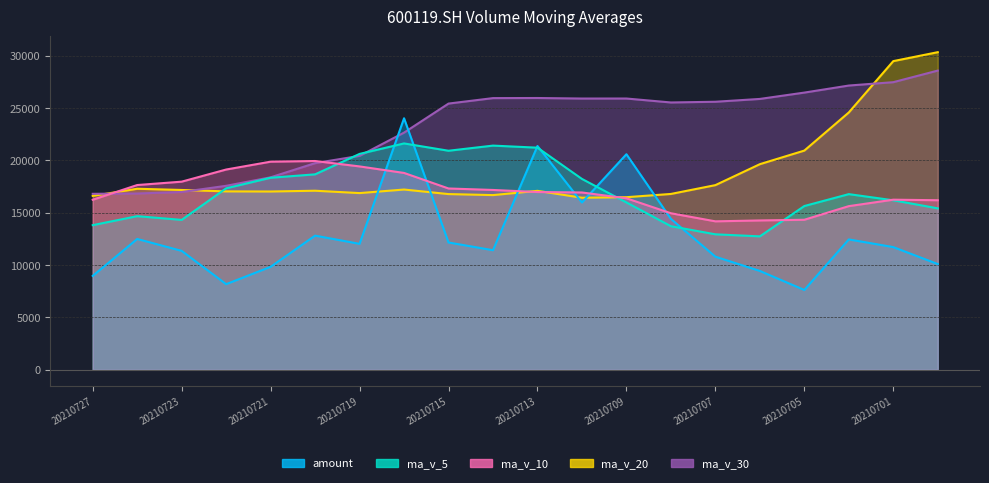

Reading left to right, transcribe all the data shown in this chart.

amount: 20210727=8969.1	20210726=12499.7	20210723=11360.8	20210722=8180.4	20210721=9837.5	20210720=12817.3	20210719=12031.3	20210716=24030.3	20210715=12161.3	20210714=11424.9	20210713=21378.7	20210712=15980.8	20210709=20595.4	20210708=14417.5	20210707=10806.3	20210706=9443.1	20210705=7624.9	20210702=12455.3	20210701=11721.3	20210630=10101.8
ma_v_5: 20210727=13817.2	20210726=14676.4	20210723=14320.4	20210722=17339.0	20210721=18347.5	20210720=18672.6	20210719=20625.0	20210716=21626.5	20210715=20926.7	20210714=21418.1	20210713=21220.3	20210712=18234.7	20210709=15987.0	20210708=13717.1	20210707=12943.3	20210706=12747.3	20210705=15645.5	20210702=16782.0	20210701=16195.0	20210630=15423.4
ma_v_10: 20210727=16244.9	20210726=17650.7	20210723=17973.4	20210722=19132.8	20210721=19882.8	20210720=19946.5	20210719=19429.9	20210716=18806.7	20210715=17321.9	20210714=17180.7	20210713=16983.8	20210712=16940.1	20210709=16384.5	20210708=14956.0	20210707=14183.3	20210706=14268.3	20210705=14333.9	20210702=15634.8	20210701=16251.9	20210630=16199.1
ma_v_20: 20210727=16614.4	20210726=17295.4	20210723=17179.0	20210722=17044.4	20210721=17033.1	20210720=17107.4	20210719=16881.9	20210716=17220.8	20210715=16786.9	20210714=16689.9	20210713=17096.4	20210712=16437.8	20210709=16489.9	20210708=16799.3	20210707=17641.9	20210706=19643.4	20210705=20942.4	20210702=24584.7	20210701=29489.6	20210630=30343.3
ma_v_30: 20210727=16812.6	20210726=16842.1	20210723=16984.4	20210722=17577.1	20210721=18388.9	20210720=19744.5	20210719=20438.2	20210716=22658.7	20210715=25433.7	20210714=25955.8	20210713=25966.0	20210712=25915.3	20210709=25916.8	20210708=25539.5	20210707=25607.5	20210706=25877.3	20210705=26482.6	20210702=27156.7	20210701=27477.1	20210630=28584.6